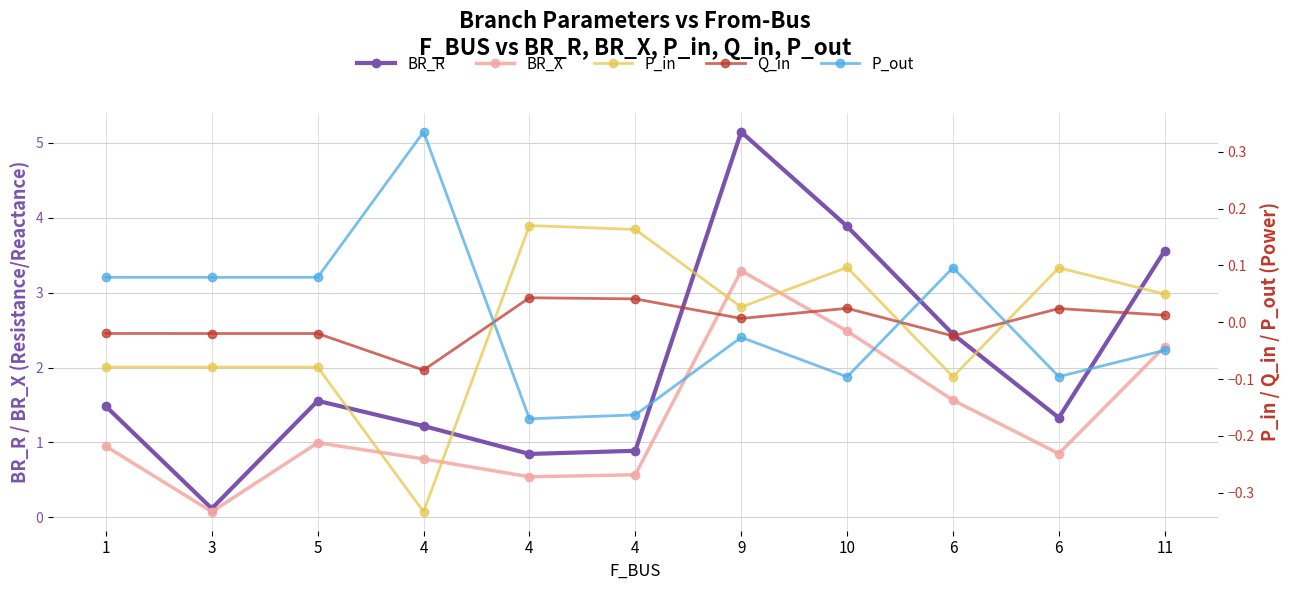

The value of P_in at 3 is -0.0. True or false?

False